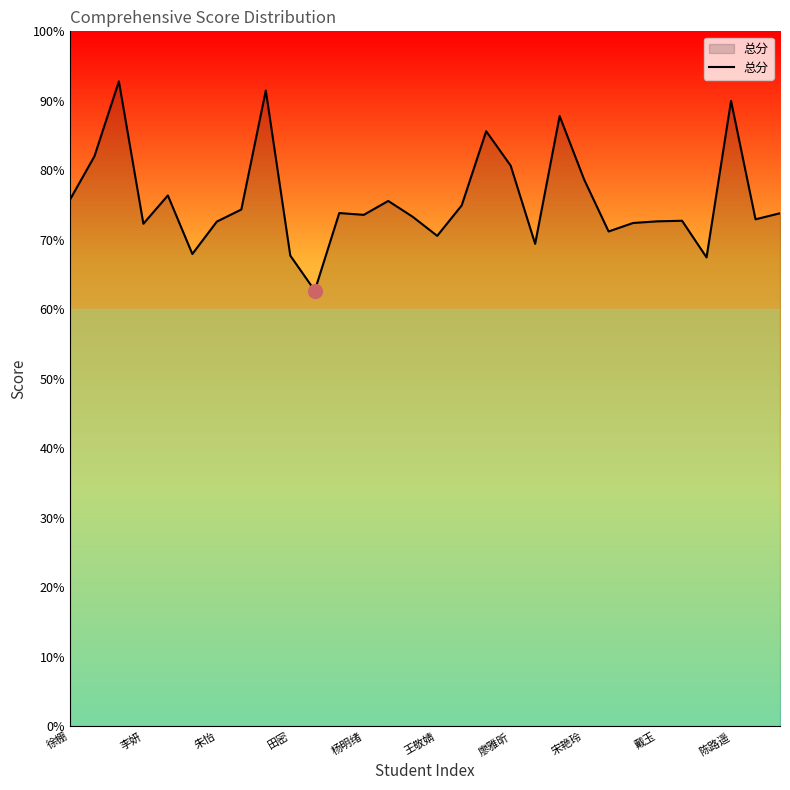

What is the greatest value displayed?

92.8